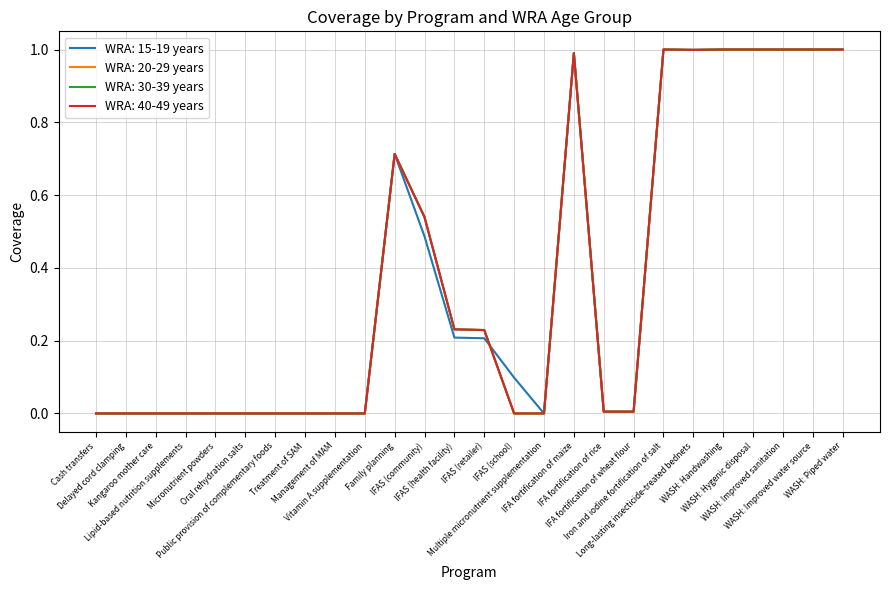

At which category does WRA: 30-39 years reach its first local peak?

Family planning